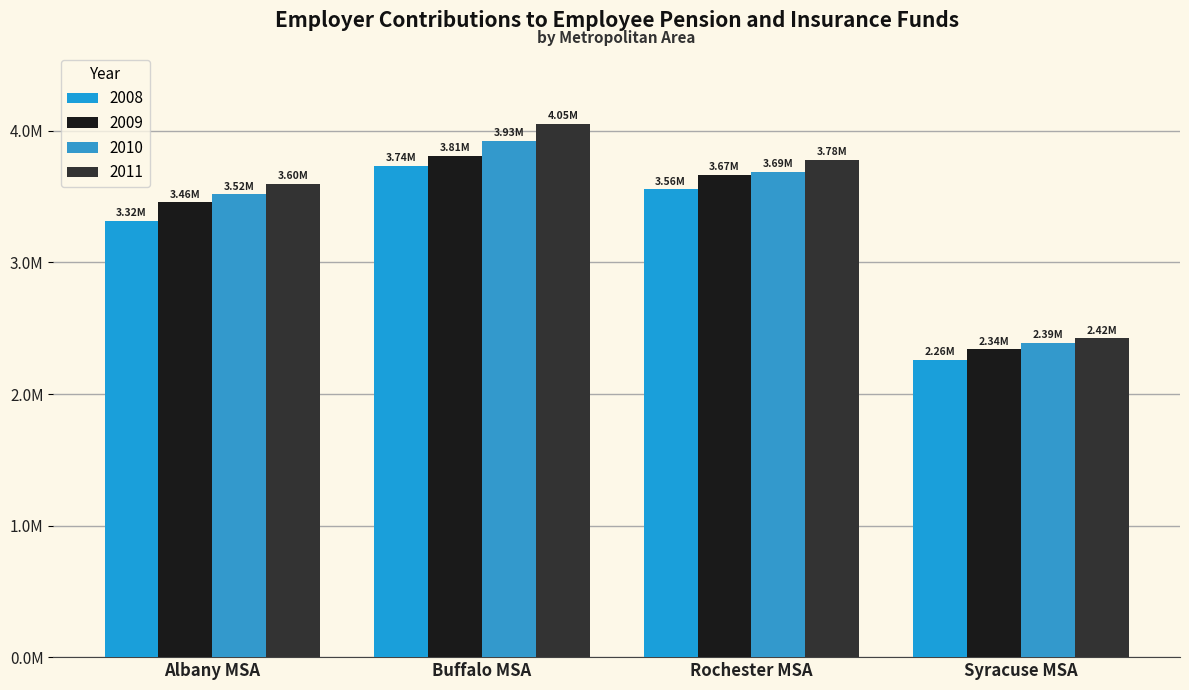

What are all the series names shown in the legend?

2008, 2009, 2010, 2011